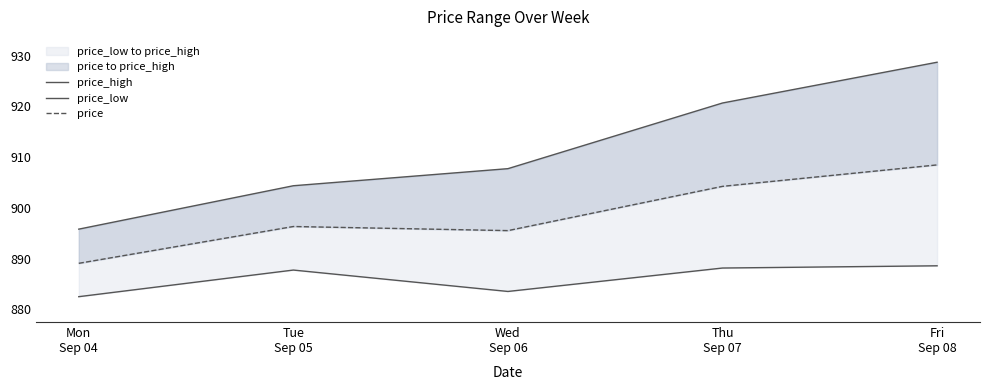

At which category is the sum across all series the highest?

Fri
Sep 08